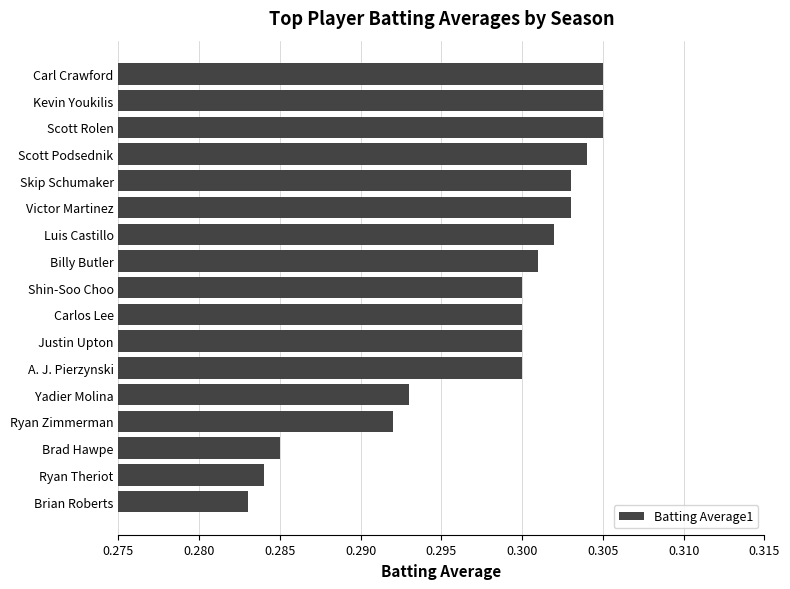

What is the sum of the values at Luis Castillo and Ryan Theriot?

0.6